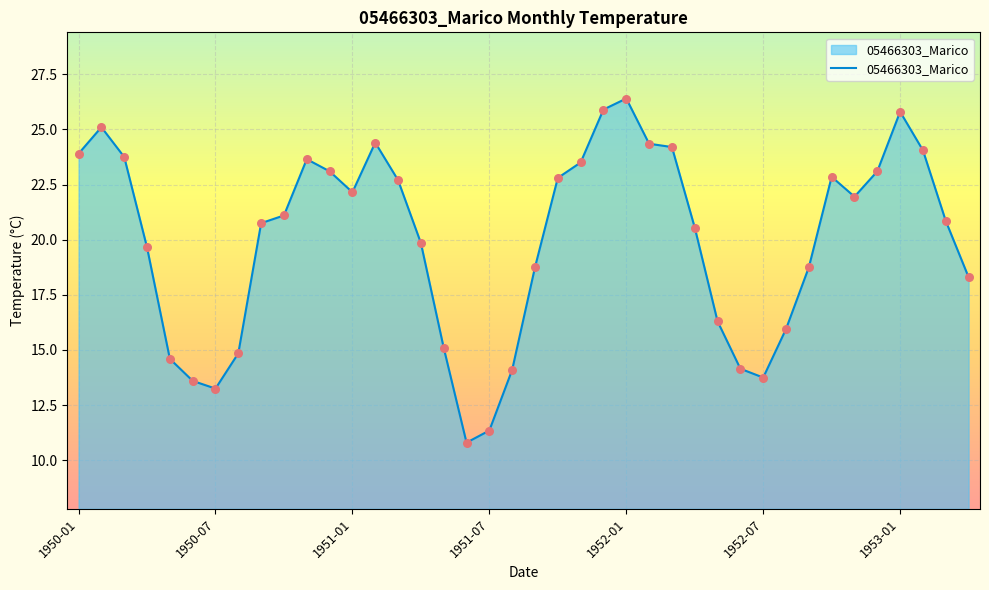

What is the smallest value displayed?

10.8